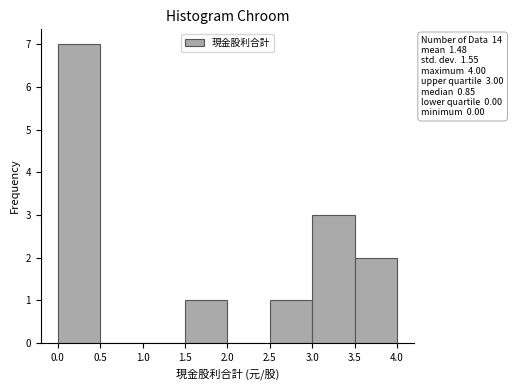

Over which range of the x-axis is the bar tallest?

0.0 to 0.5